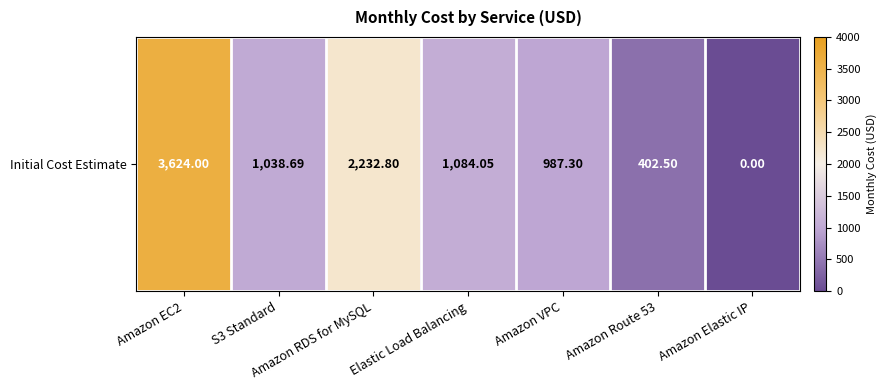

Reading right to left, list all the values displayed in this chart.

0.0	402.5	987.3	1084.0	2232.8	1038.7	3624.0